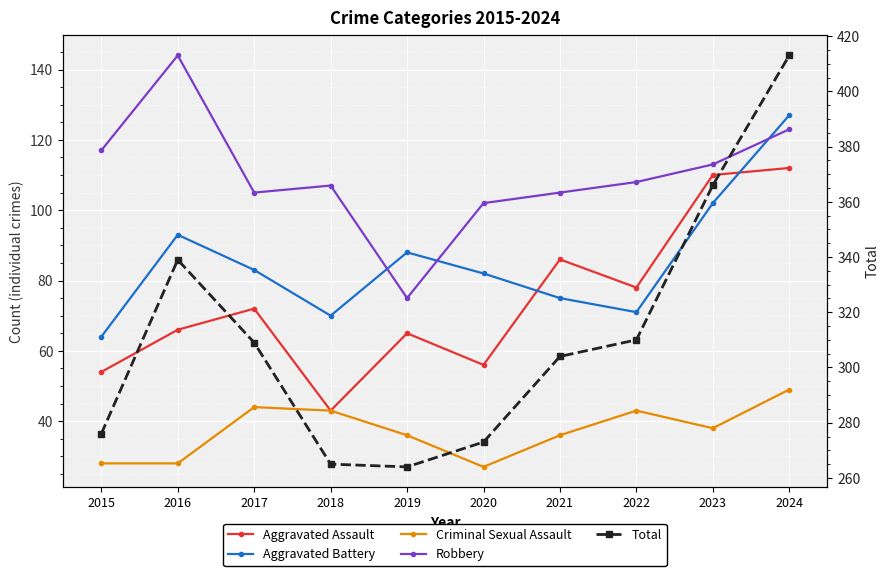

True or false: Aggravated Battery has more than 0 interior local peaks.

True